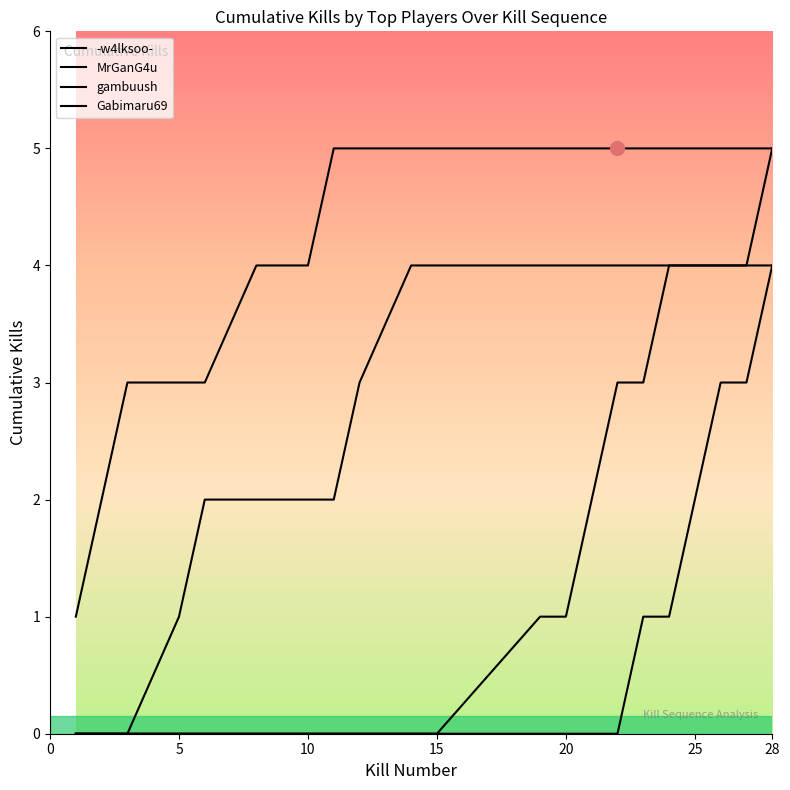

True or false: gambuush has more than 0 points higher than both neighbors.

False